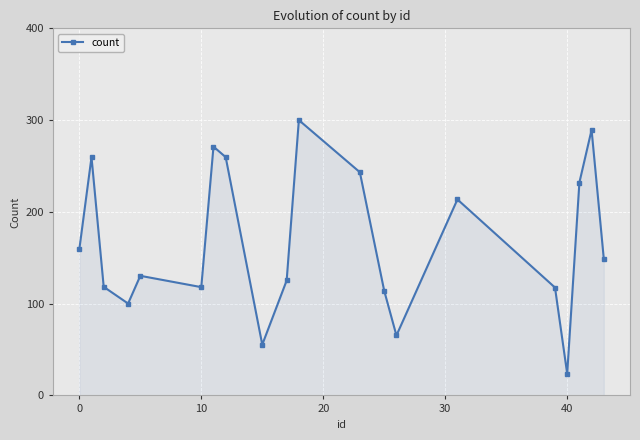

Is this an area chart (filled region under the line)?

No